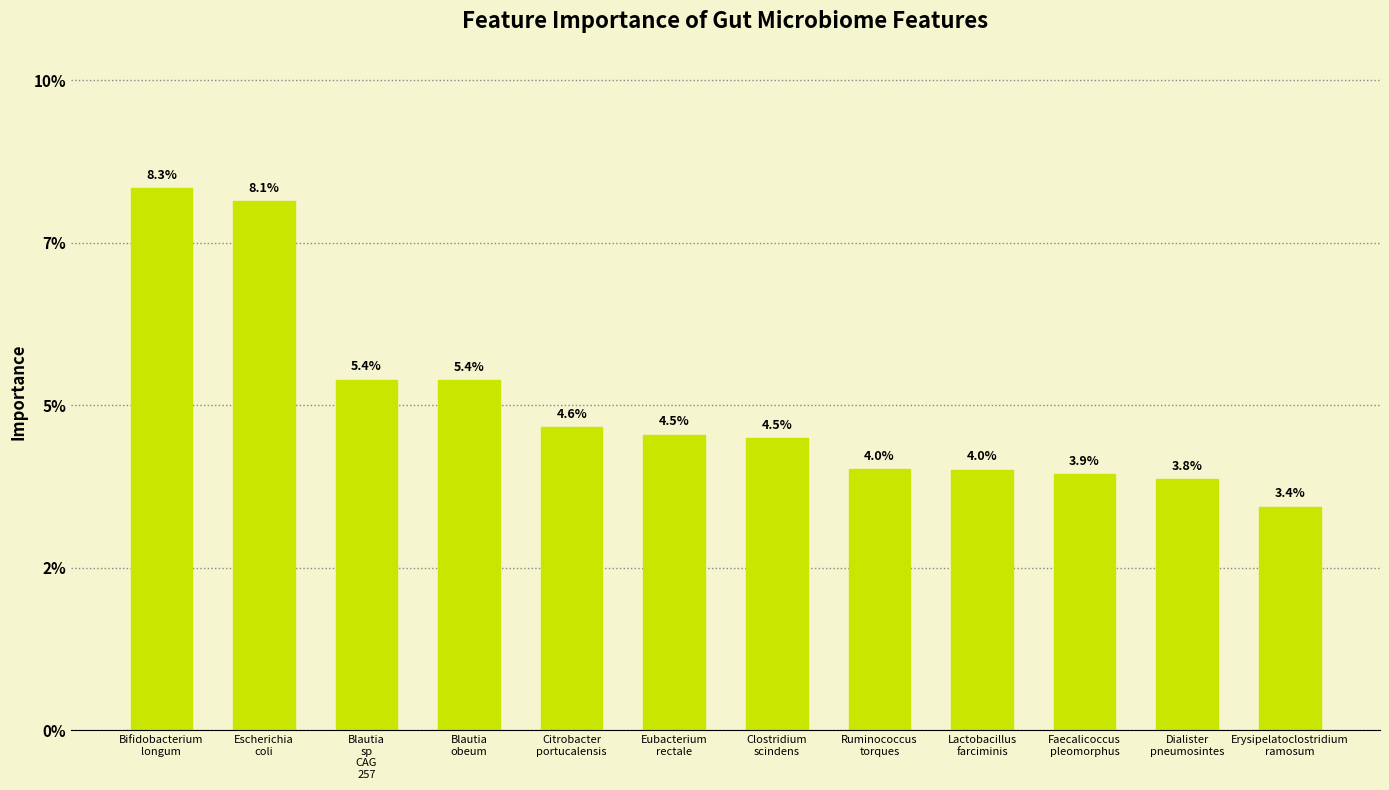

Rank the categories by value from highest to lowest.

Bifidobacterium
longum, Escherichia
coli, Blautia
sp
CAG
257, Blautia
obeum, Citrobacter
portucalensis, Eubacterium
rectale, Clostridium
scindens, Ruminococcus
torques, Lactobacillus
farciminis, Faecalicoccus
pleomorphus, Dialister
pneumosintes, Erysipelatoclostridium
ramosum